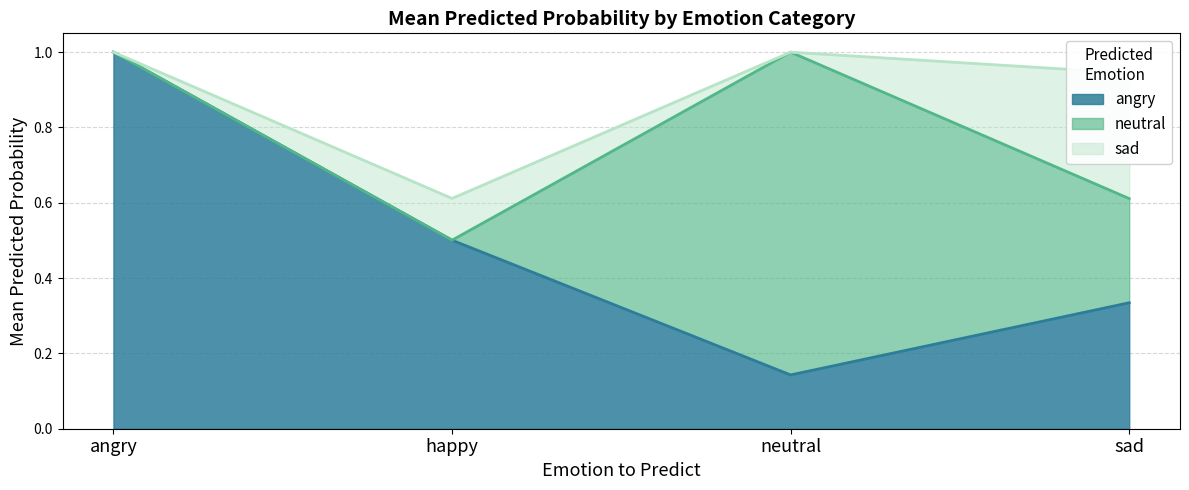

How many times do sad and neutral cross each other?

2